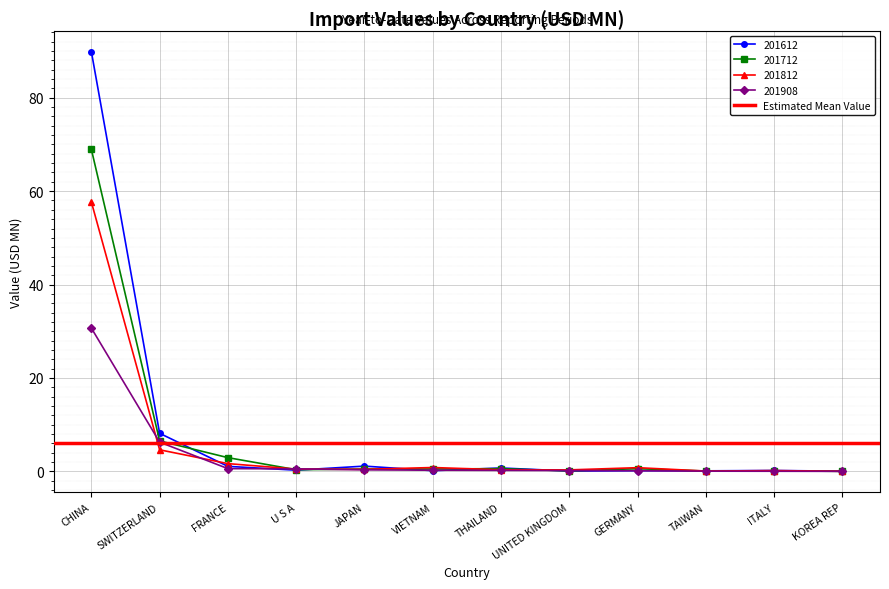

Where is 201812 nearest to the value 28?

SWITZERLAND